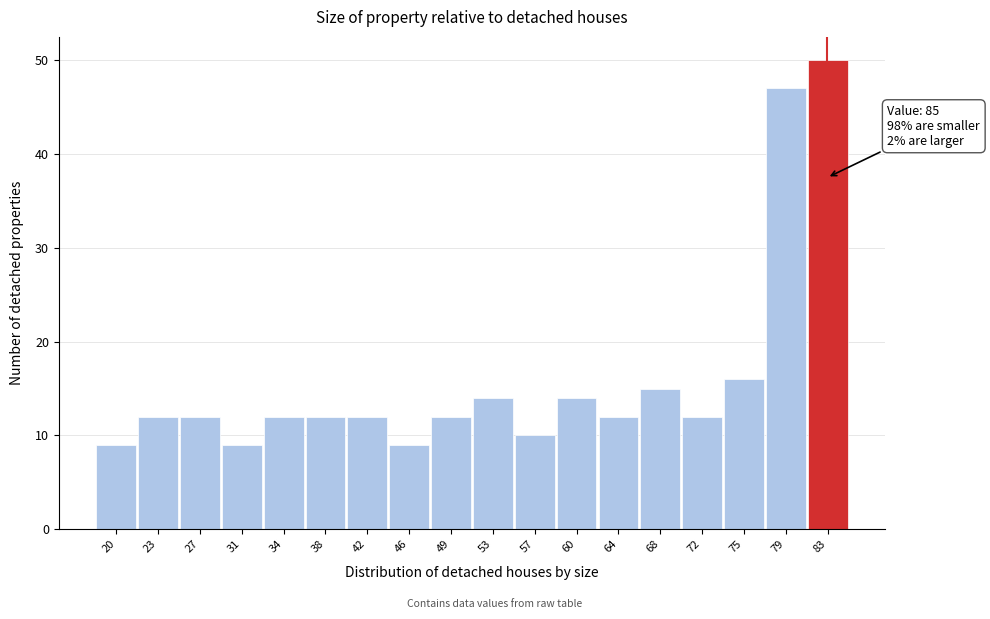

Reading right to left, list all the values displayed in this chart.

50	47	16	12	15	12	14	10	14	12	9	12	12	12	9	12	12	9